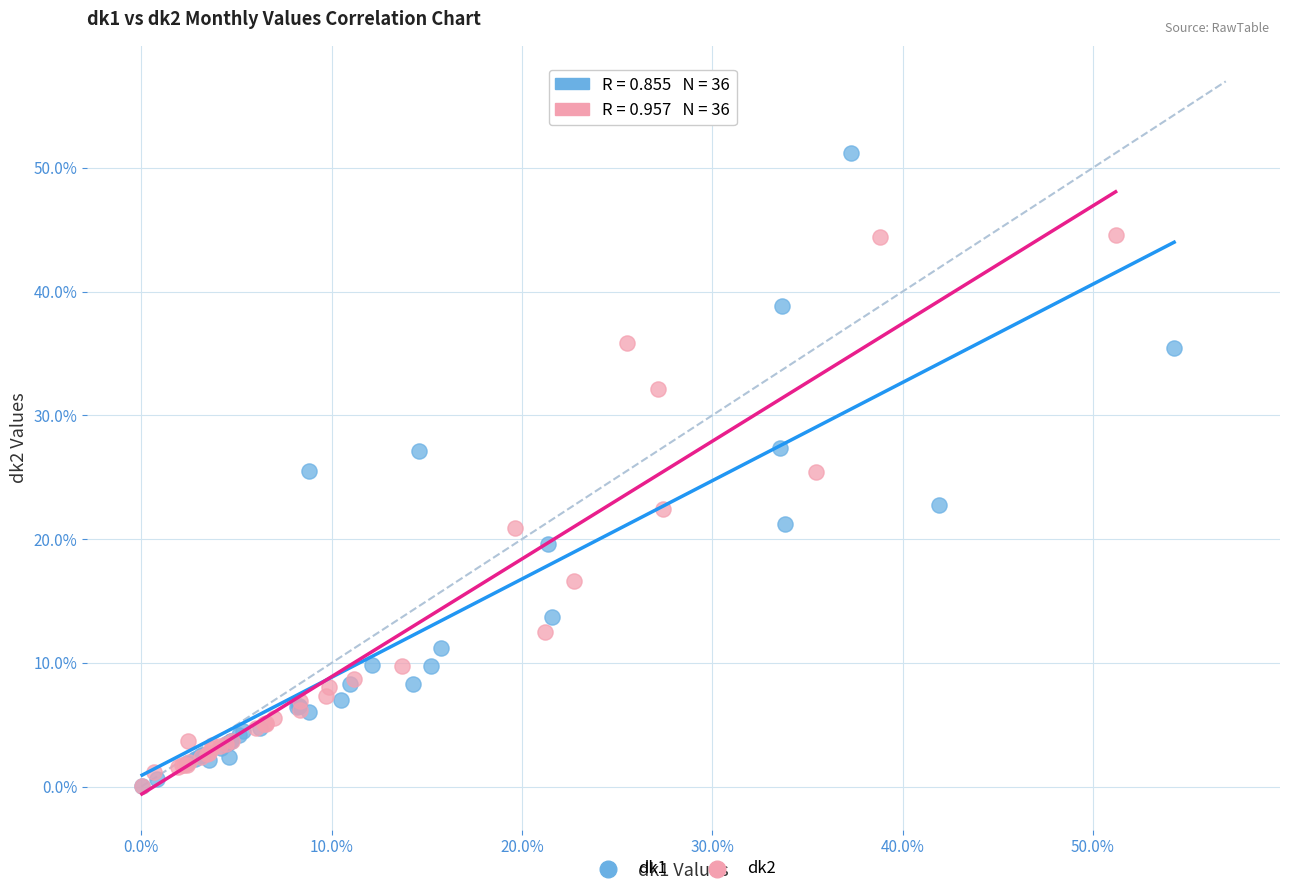

Which series has the widest spread of Y values?

dk1